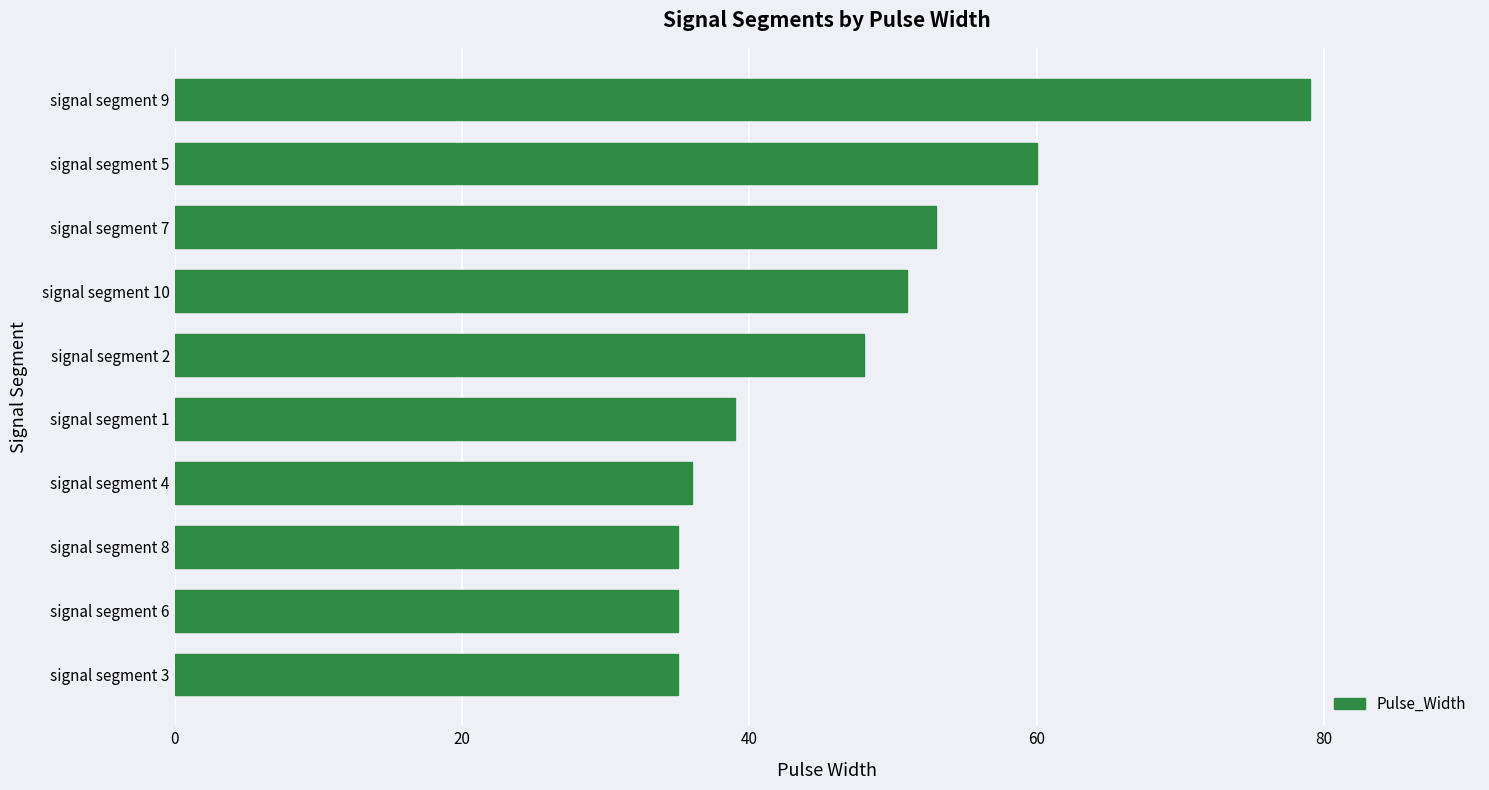

Reading bottom to top, list all the values displayed in this chart.

signal segment 3=35	signal segment 6=35	signal segment 8=35	signal segment 4=36	signal segment 1=39	signal segment 2=48	signal segment 10=51	signal segment 7=53	signal segment 5=60	signal segment 9=79